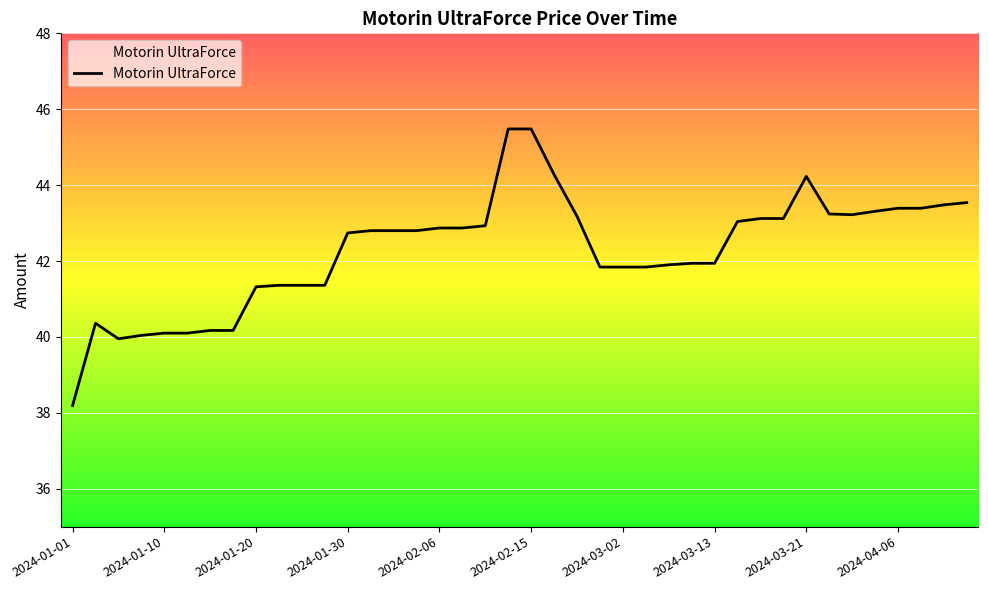

What is the maximum value shown in the chart?

45.5